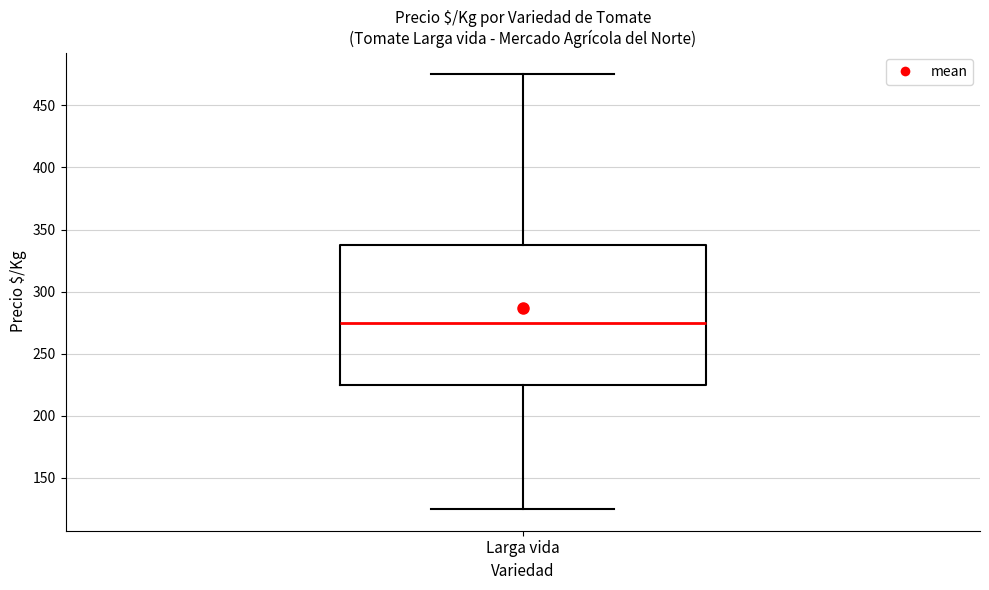

Transcribe this box plot: give where the median line is, the range the box spans, and where the two whiskers end, as read against the y-axis. The values are not printed on the chart, so give them approximately, as read against the axis.

median 275, box 225 to 340, whiskers 125 to 475